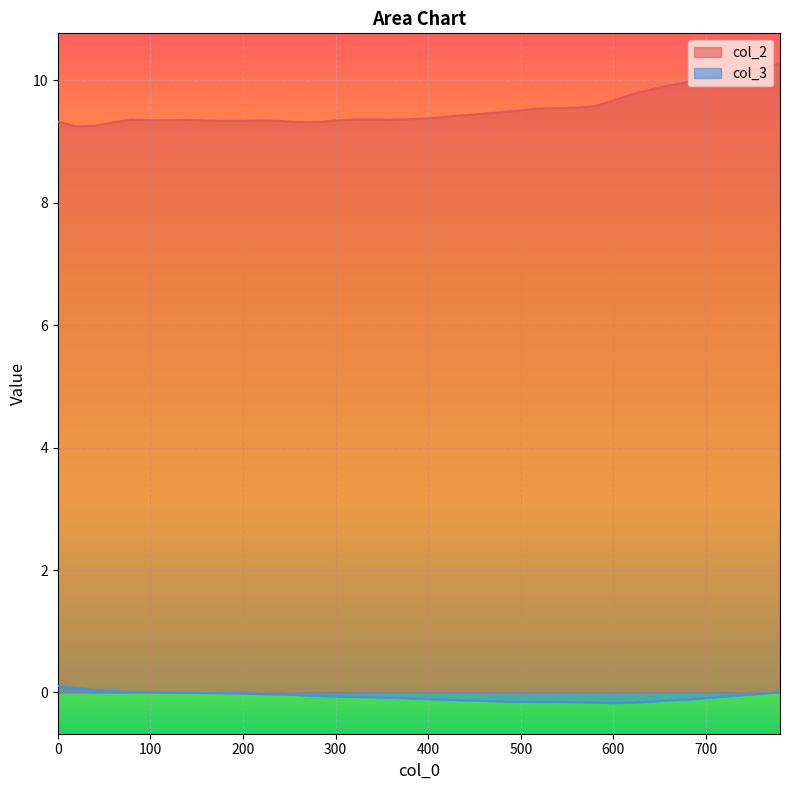

Which label corresponds to the smallest value in the chart?

600